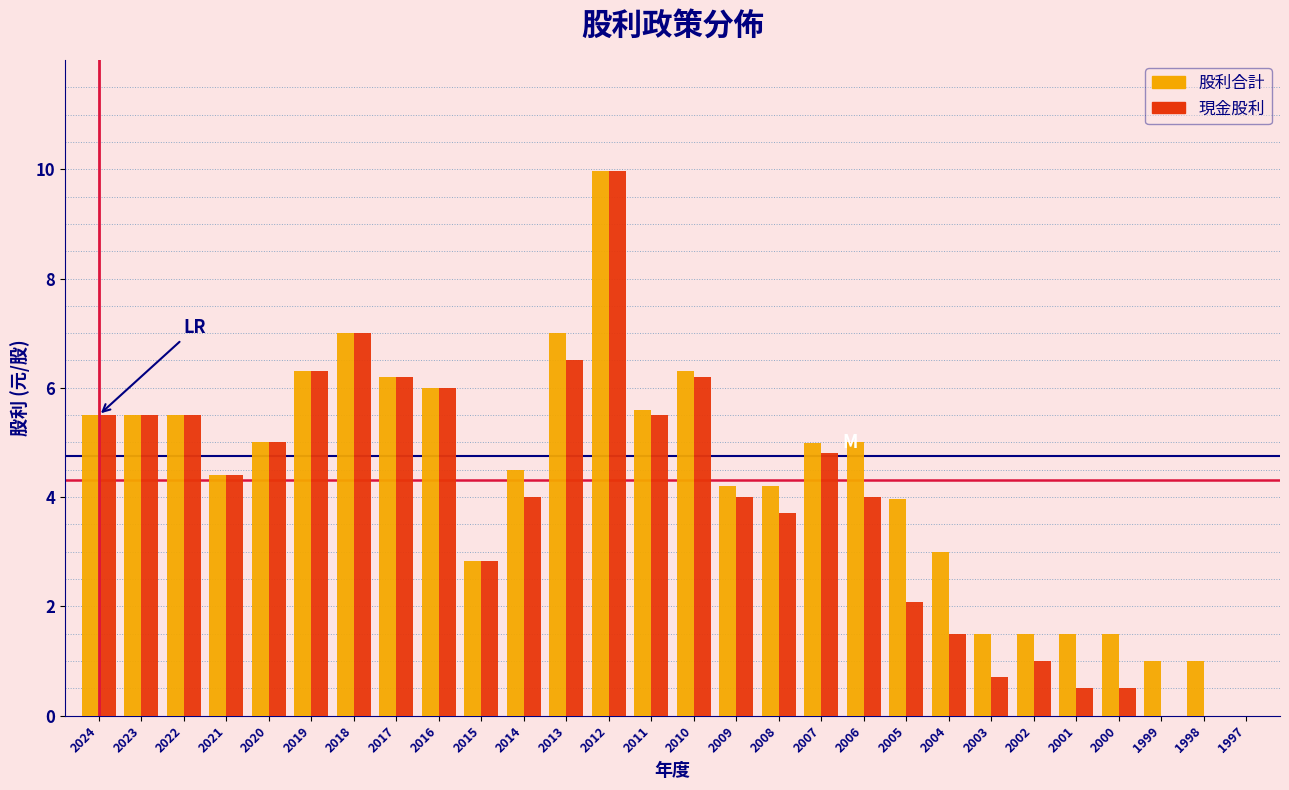

Between 2019 and 2008, which series saw the biggest shift?

現金股利